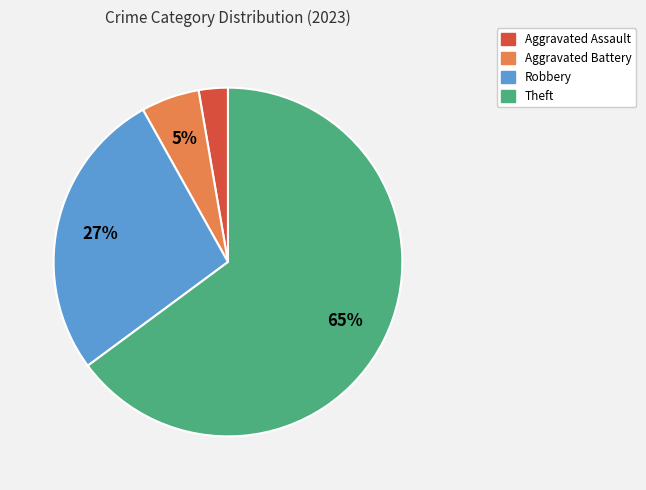

Is there a majority slice in this chart?

Yes